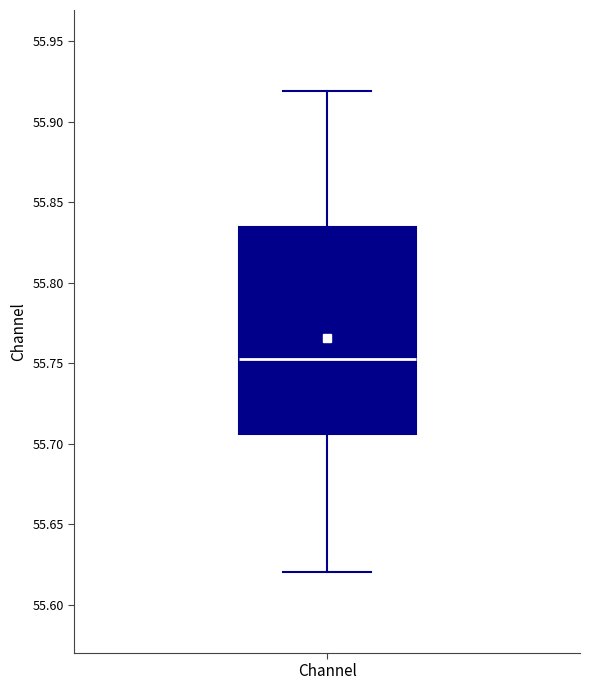

Transcribe this box plot: give where the median line is, the range the box spans, and where the two whiskers end, as read against the y-axis. The values are not printed on the chart, so give them approximately, as read against the axis.

median 55.755, box 55.705 to 55.835, whiskers 55.620 to 55.920